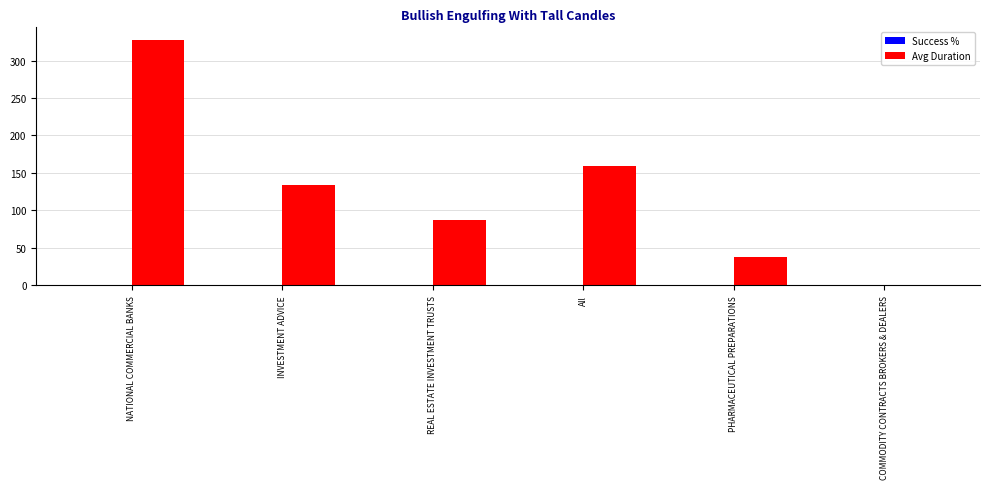

What is the maximum value shown in the chart?

328.0